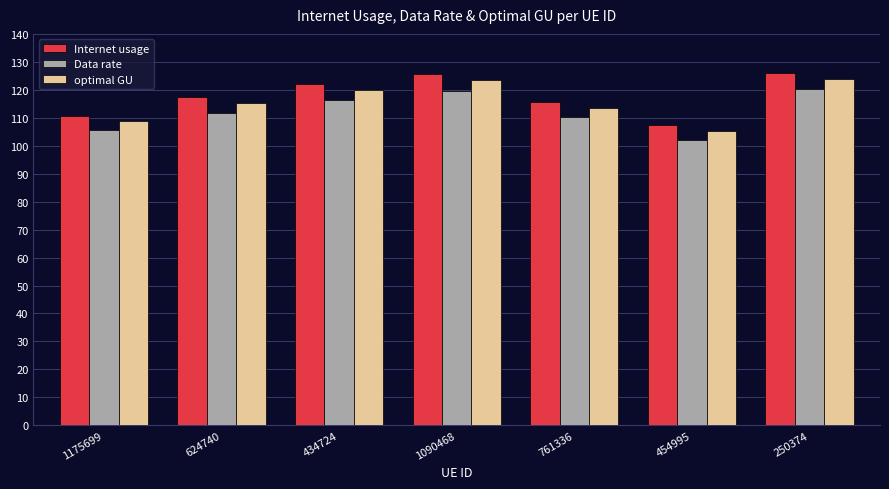

How many values in the Internet usage series are below 117?

3